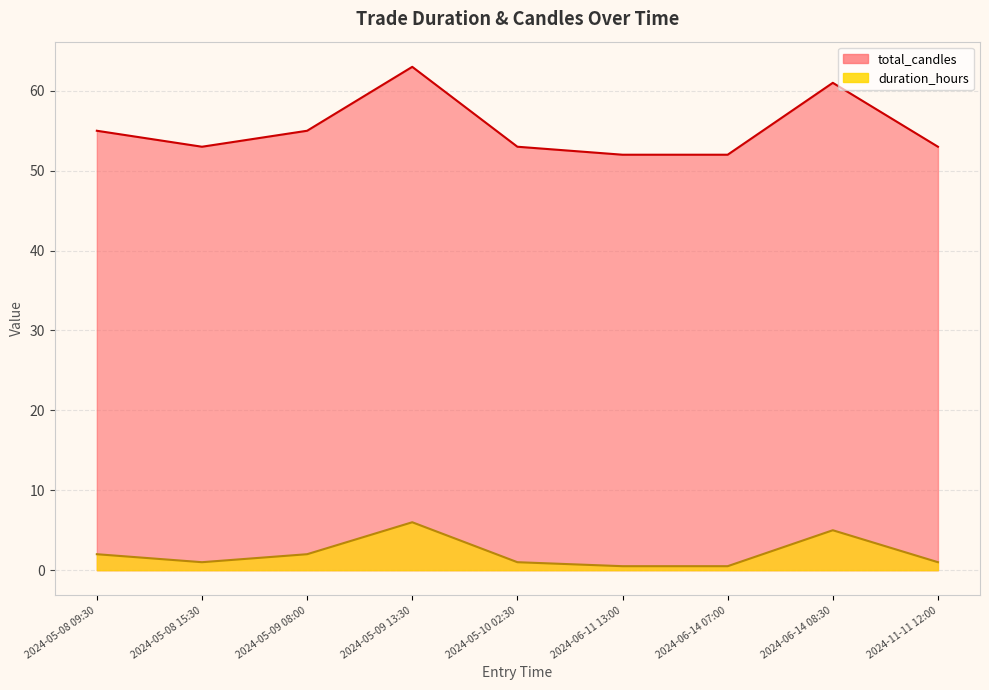

True or false: total_candles has a value of 52.0 at 2024-06-11 13:00.

True